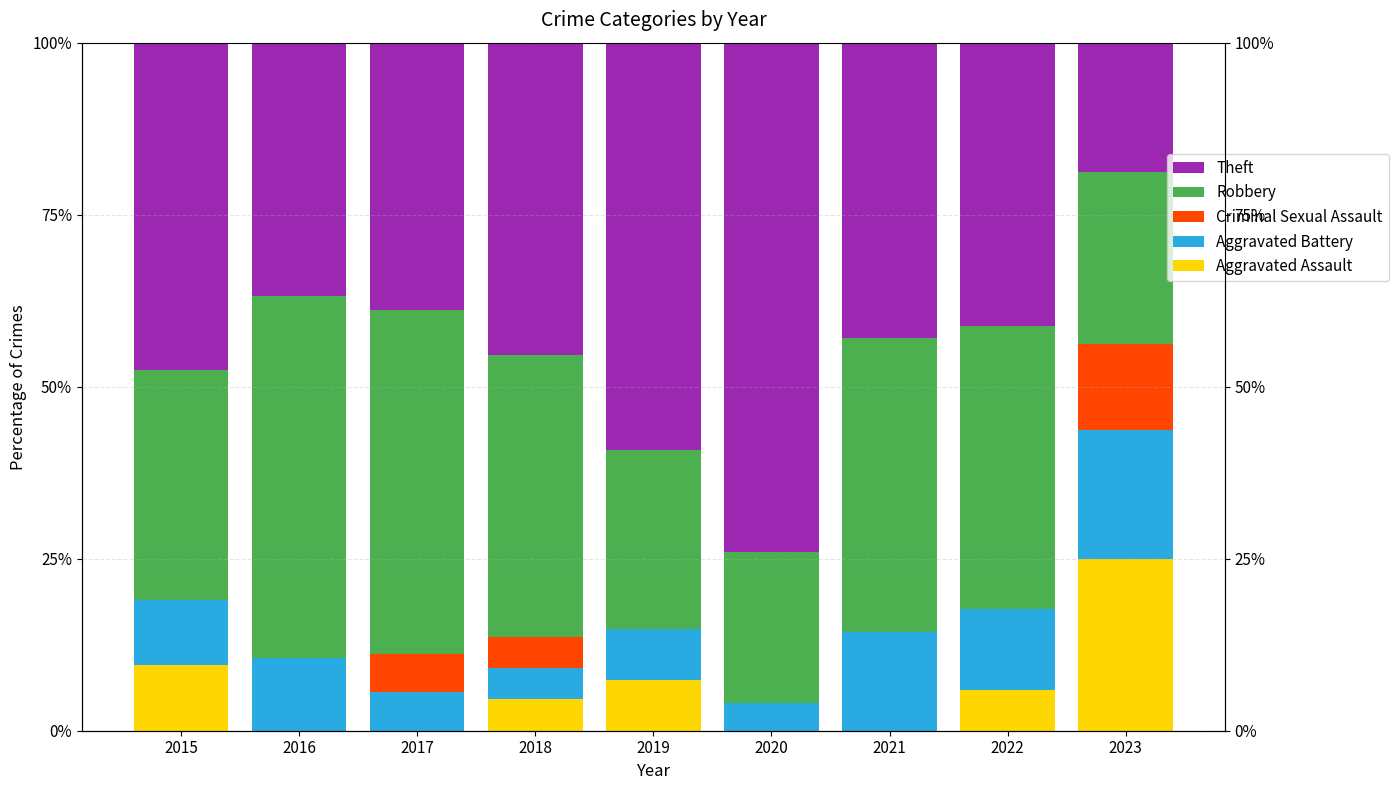

True or false: Aggravated Assault has a value of 1.9 at 2022.

False